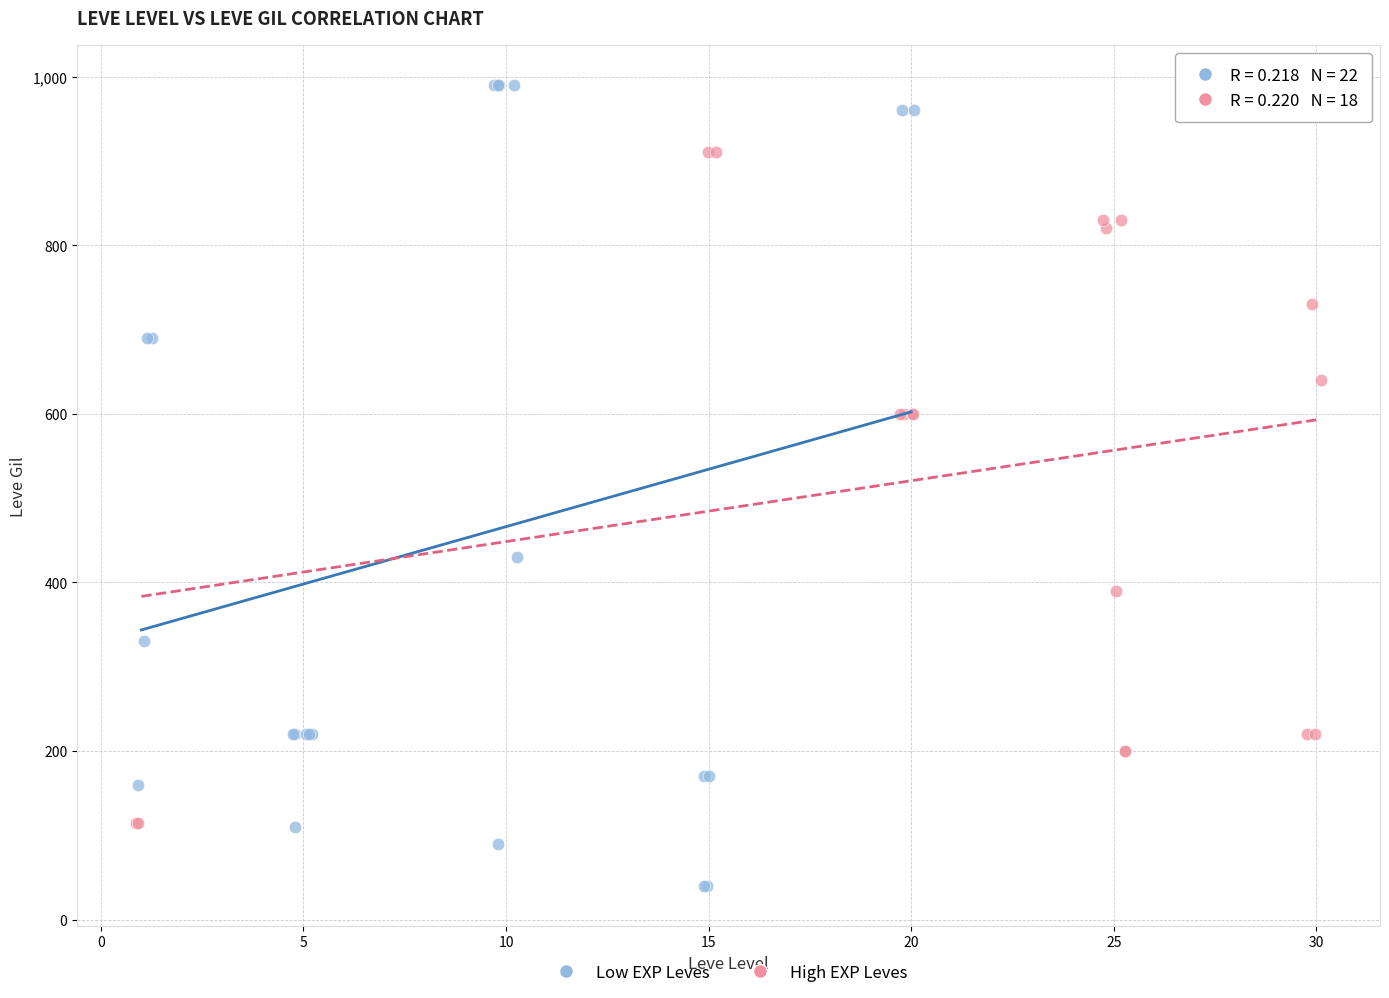

Which series reaches the maximum Y coordinate?

Low EXP Leves